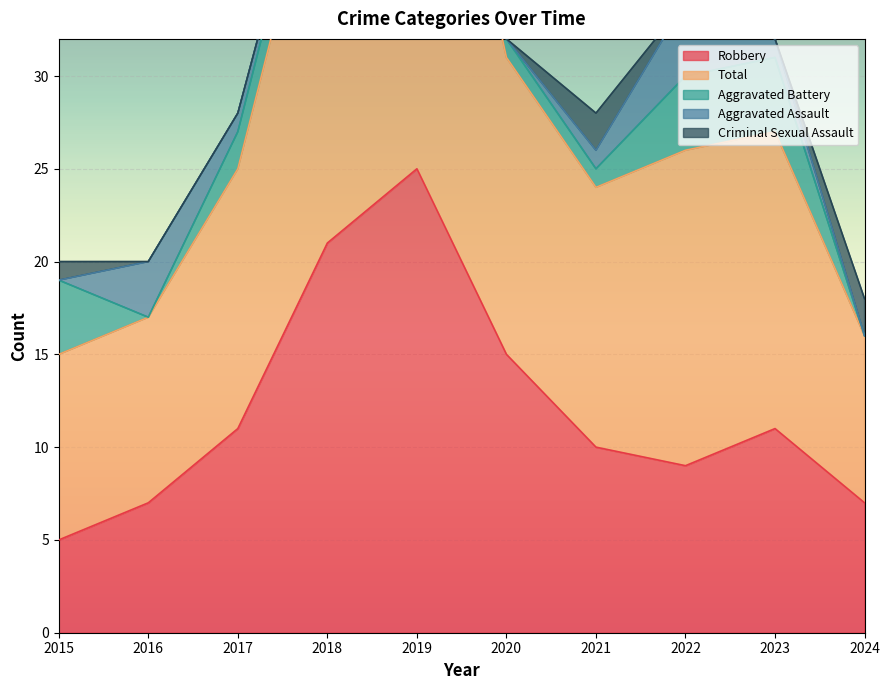

Which category has the lowest value across all series?

2015